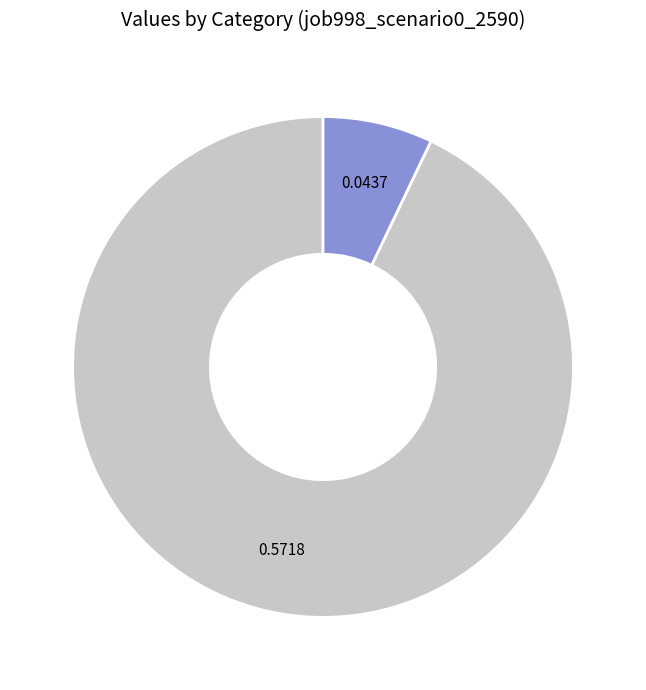

Is there a majority slice in this chart?

Yes